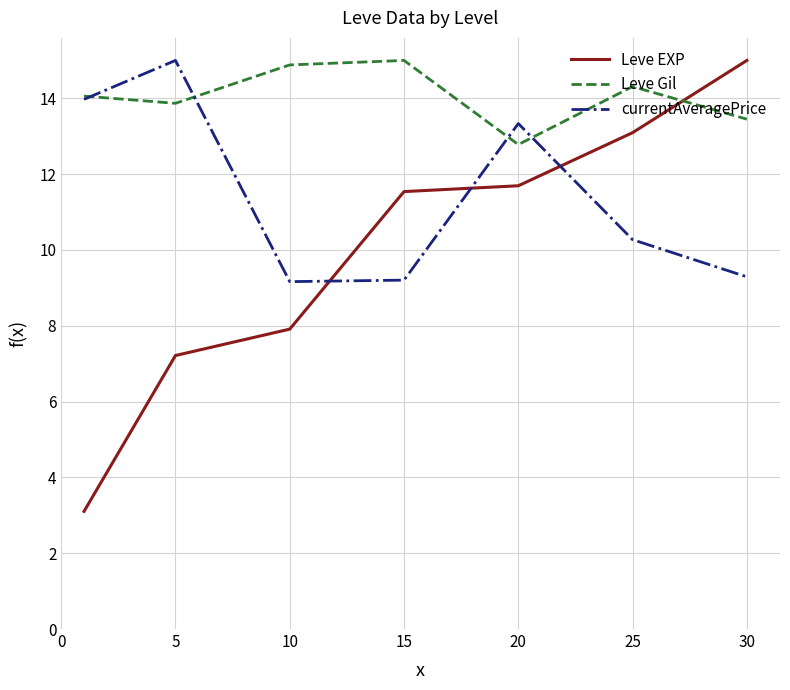

What is the minimum value for Leve Gil?

12.8